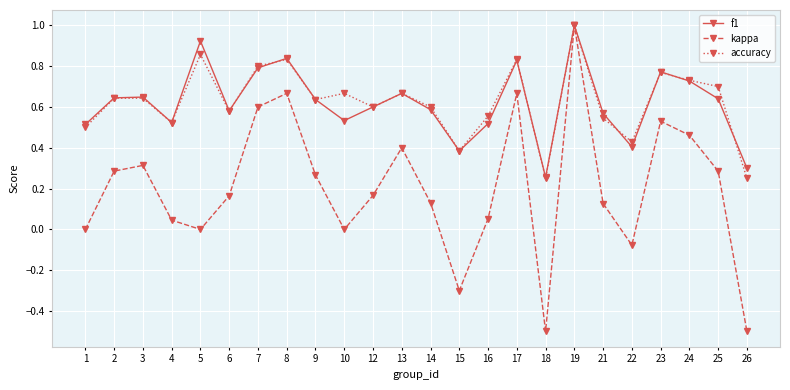

What is the sum of all f1 values?

14.9